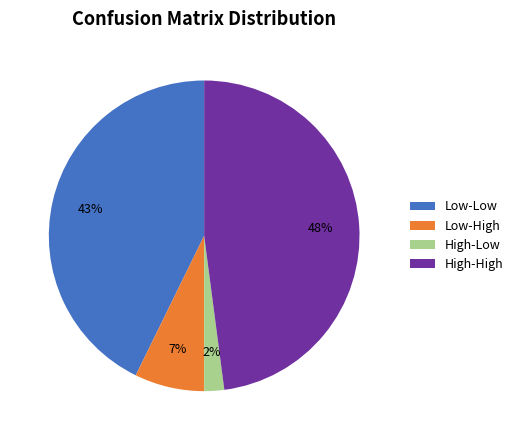

Does any single category account for the majority?

No